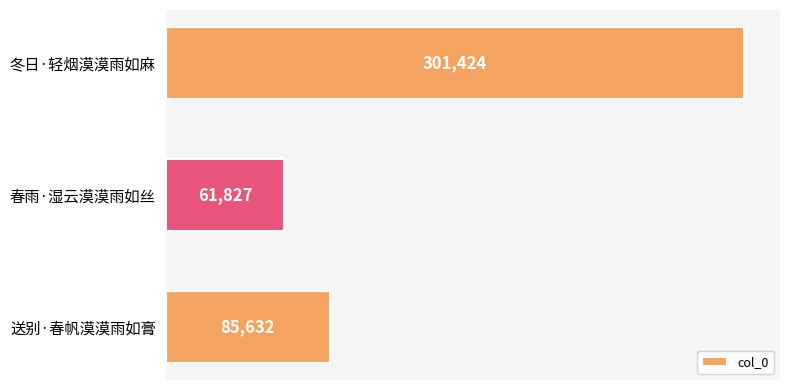

The value at 春雨·湿云漠漠雨如丝 is 82496. True or false?

False